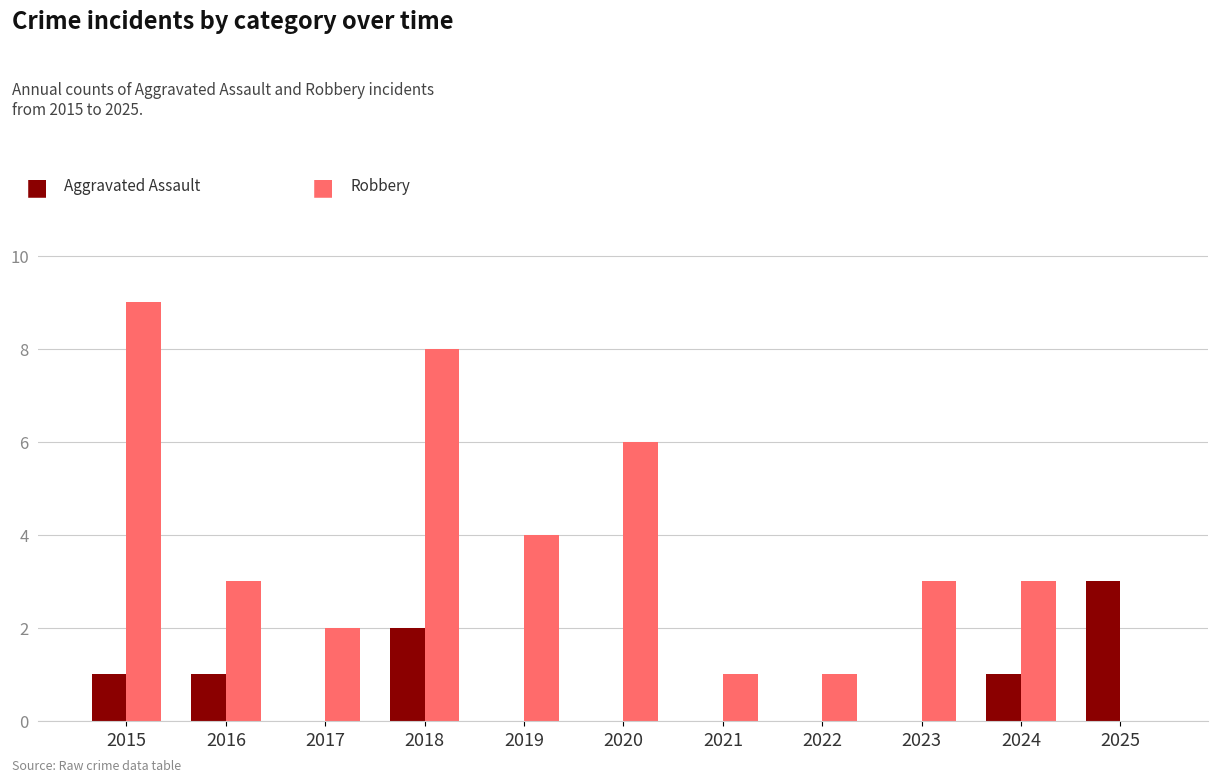

Reading right to left, list all the values displayed in this chart.

Aggravated Assault: 3	1	0	0	0	0	0	2	0	1	1
Robbery: 0	3	3	1	1	6	4	8	2	3	9